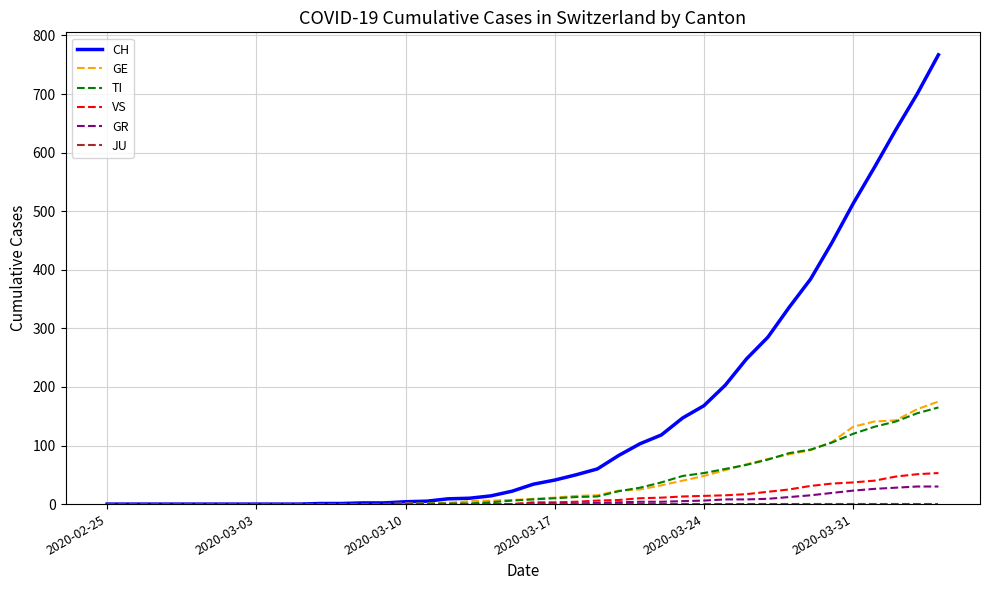

Which series has the largest range (max minus min)?

CH